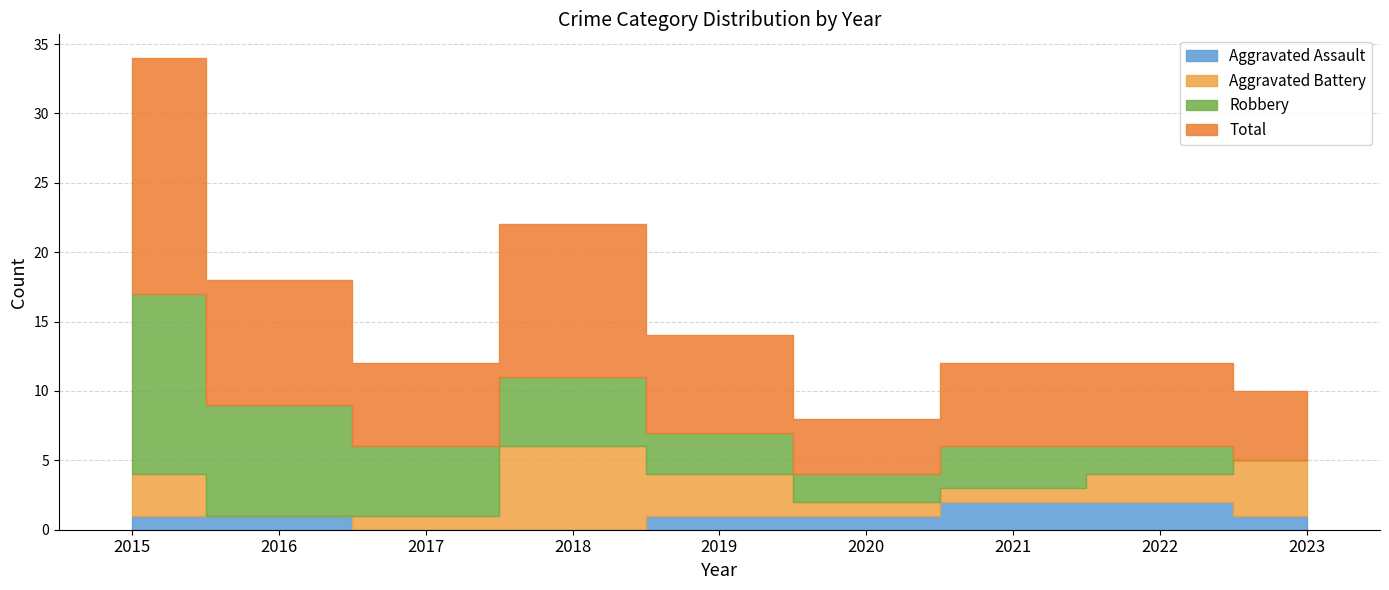

The value of Total at 2016 is 9. True or false?

True